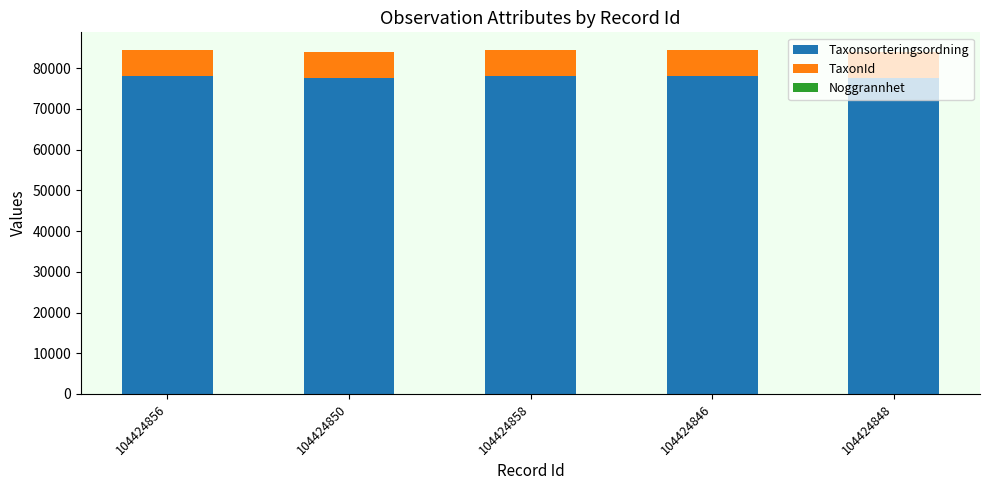

The Taxonsorteringsordning series shows 78098 at 104424858. True or false?

True